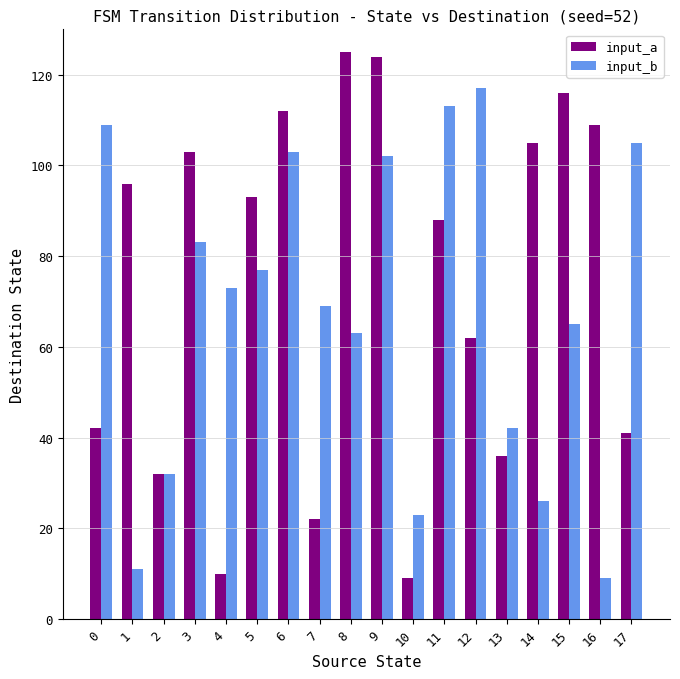

Reading left to right, what are all the values shown in this chart?

input_a: 42	96	32	103	10	93	112	22	125	124	9	88	62	36	105	116	109	41
input_b: 109	11	32	83	73	77	103	69	63	102	23	113	117	42	26	65	9	105